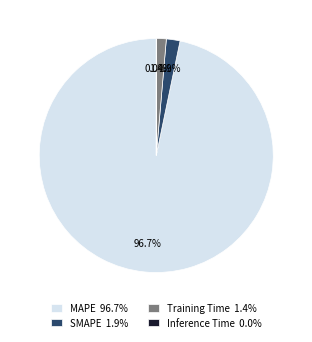

What portion of the pie excludes SMAPE 1.9%?

98.1%